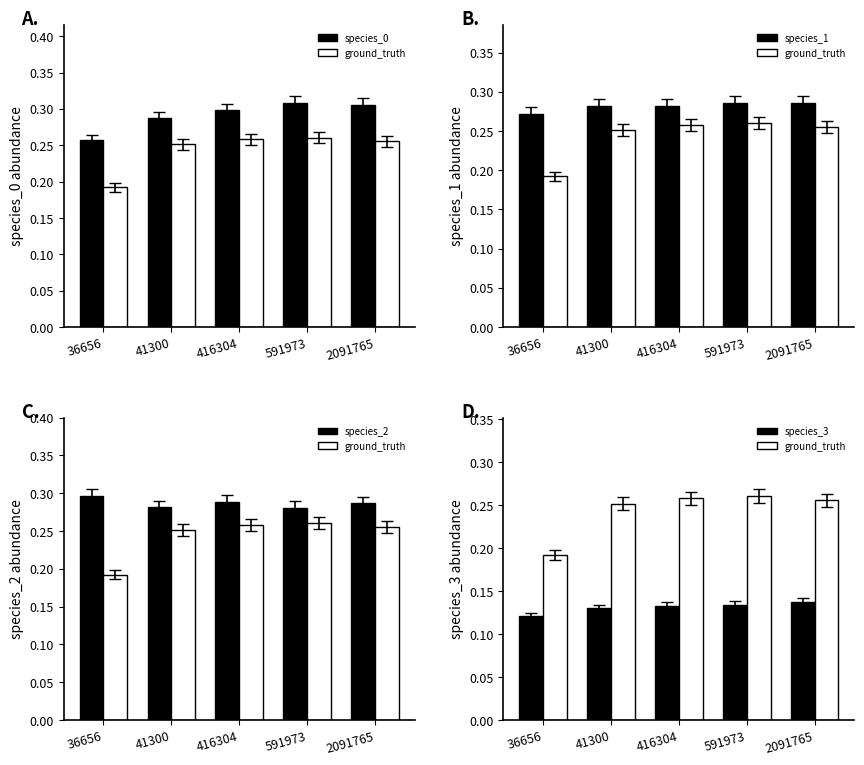

Is it true that species_1 equals 0.3 at 591973?

True